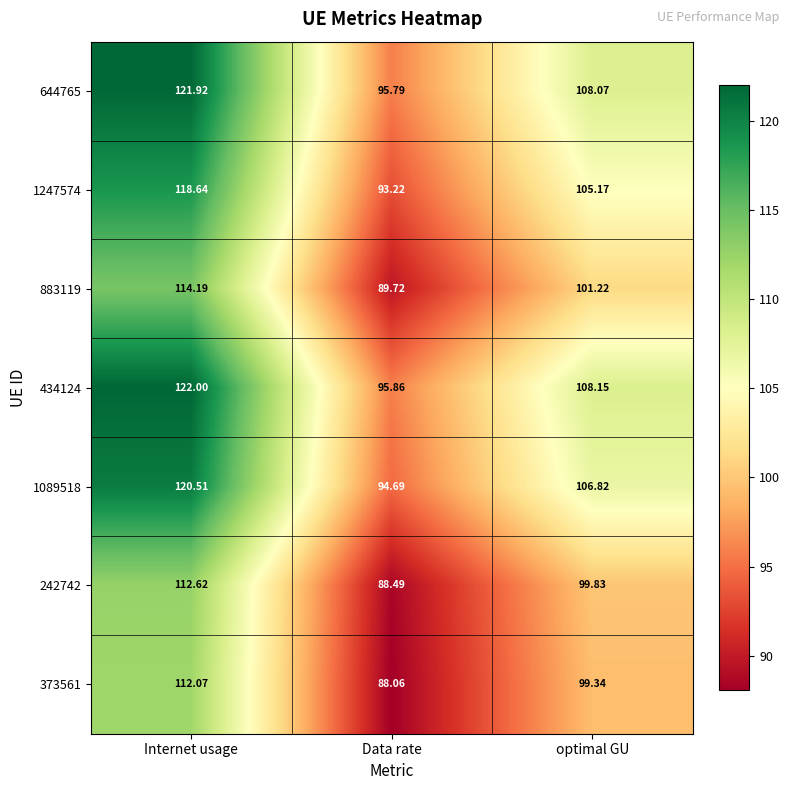

At which category does the chart reach its minimum across all series?

Data rate